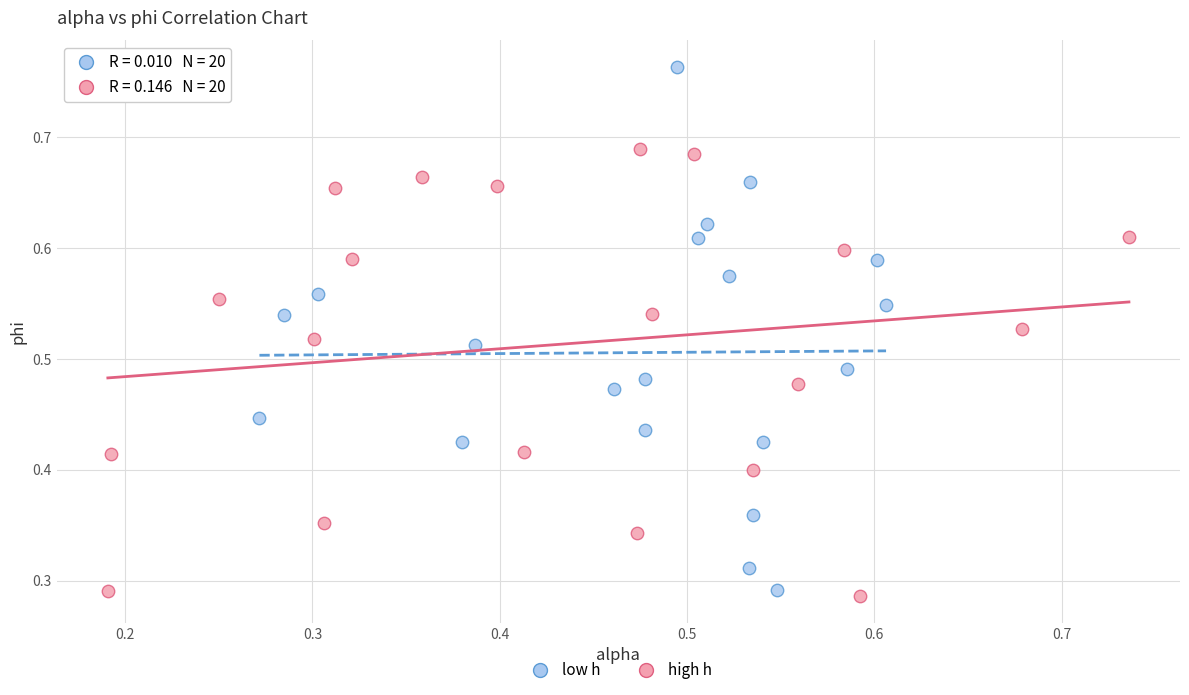

Which series contains the highest Y value?

low h